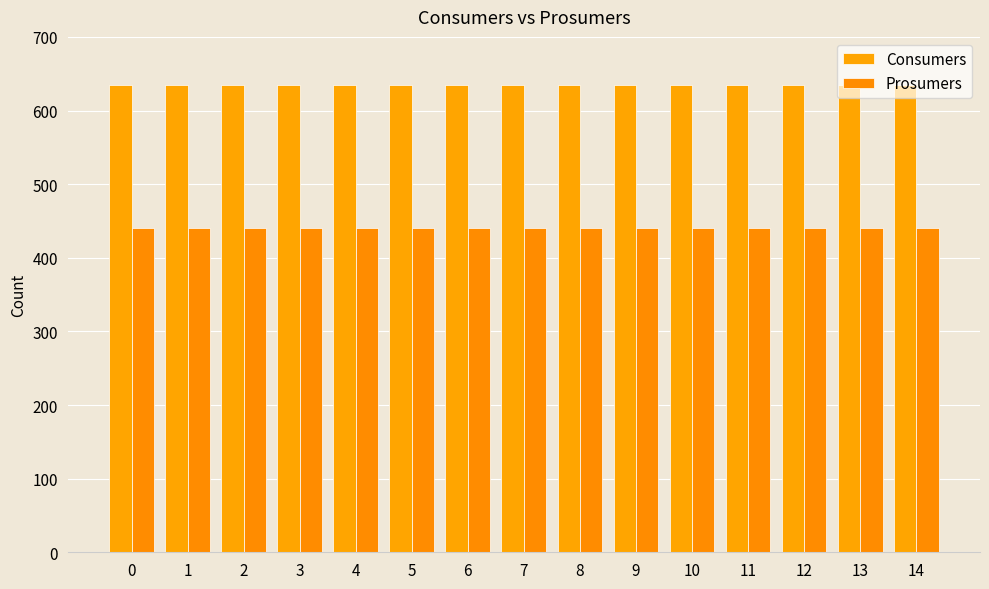

The value of Consumers at 2 is 635. True or false?

True